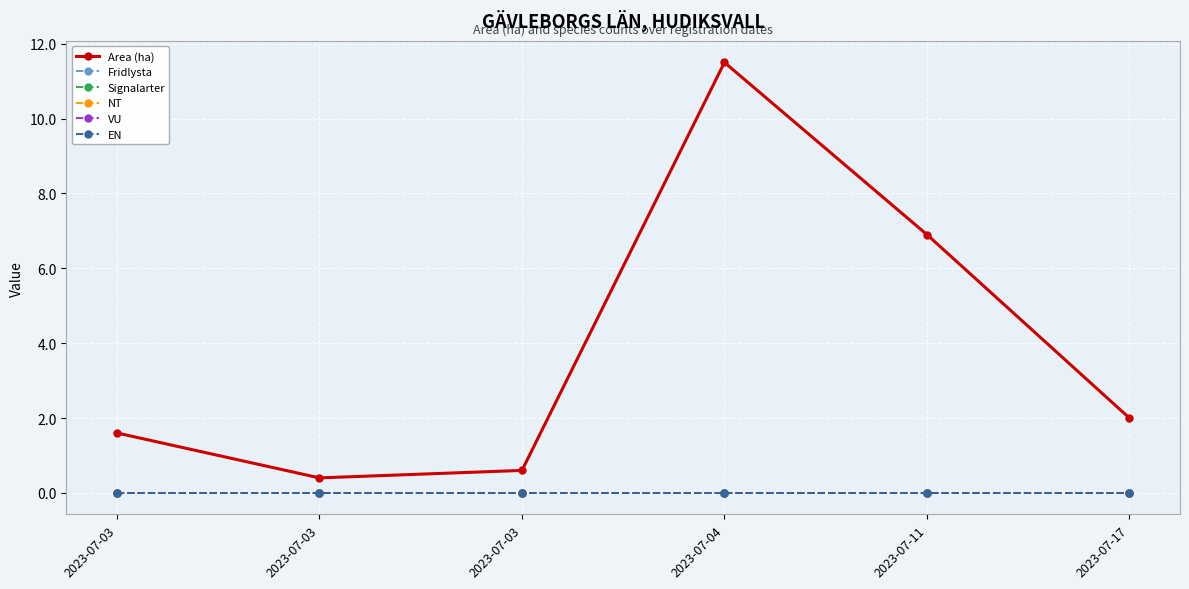

In Area (ha), how many points are higher than both neighbors (excluding endpoints)?

1